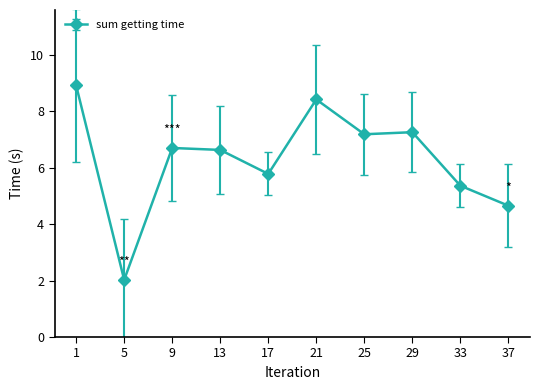

Approximately how many times larger is the value at 1 compared to 37?

1.9